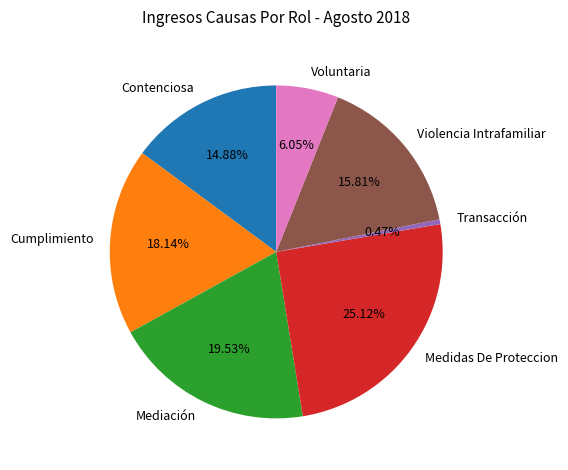

Between Contenciosa and Mediación, which is larger?

Mediación